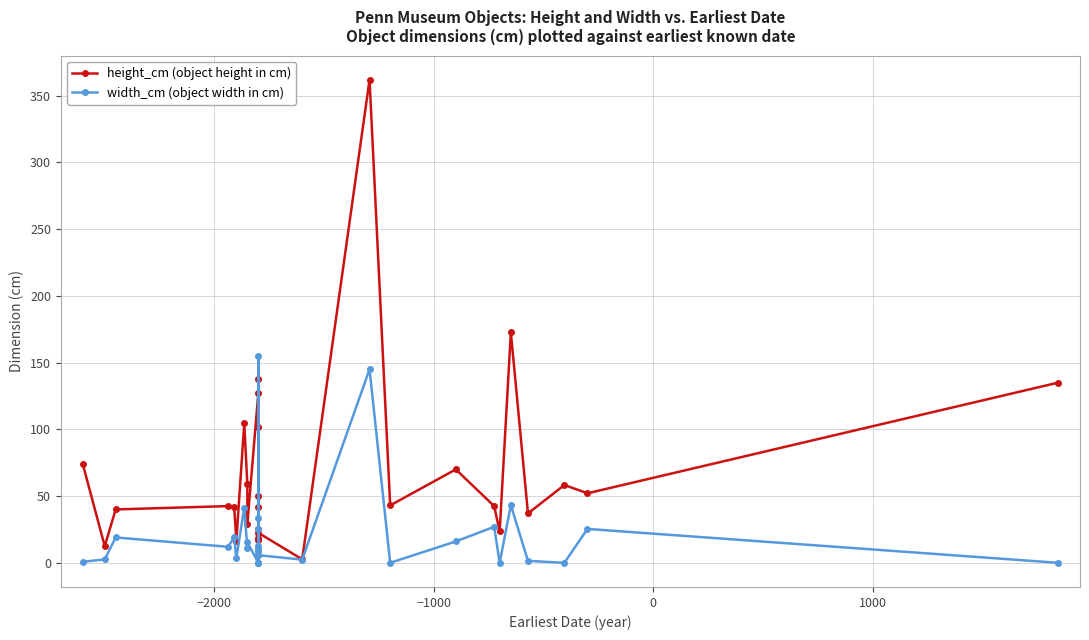

How many data points in height_cm (object height in cm) are less than 42?

12